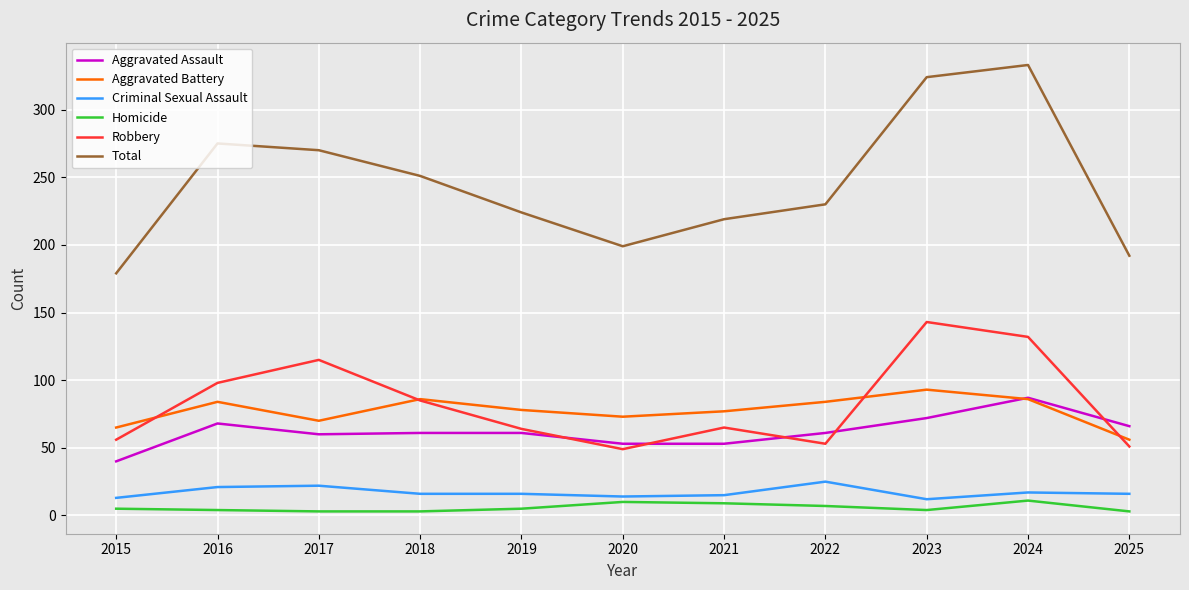

At how many categories does at least one series exceed 145?

11